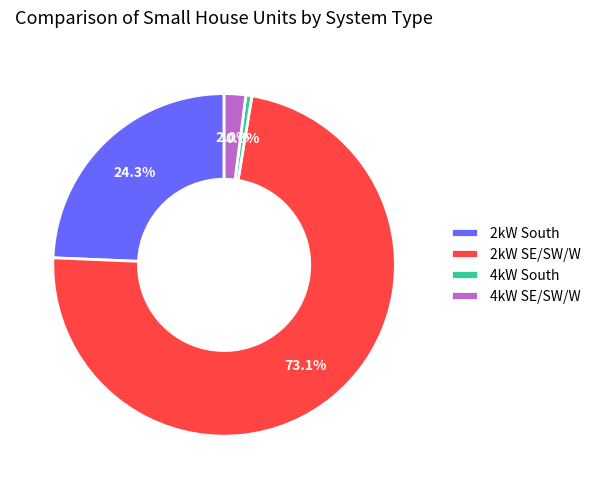

Which has a higher value, 2kW South or 2kW SE/SW/W?

2kW SE/SW/W